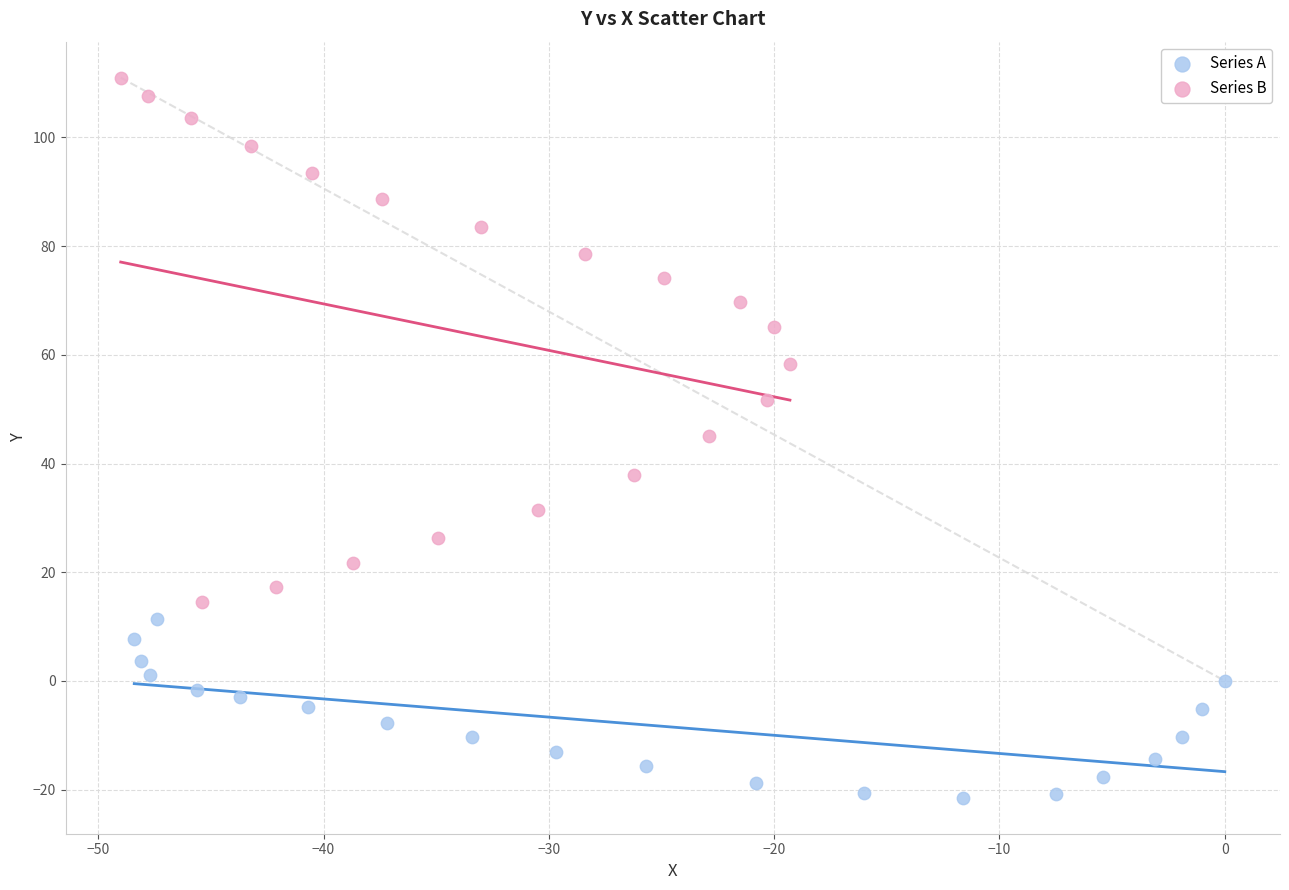

Which series has the largest Y range (max minus min)?

Series B